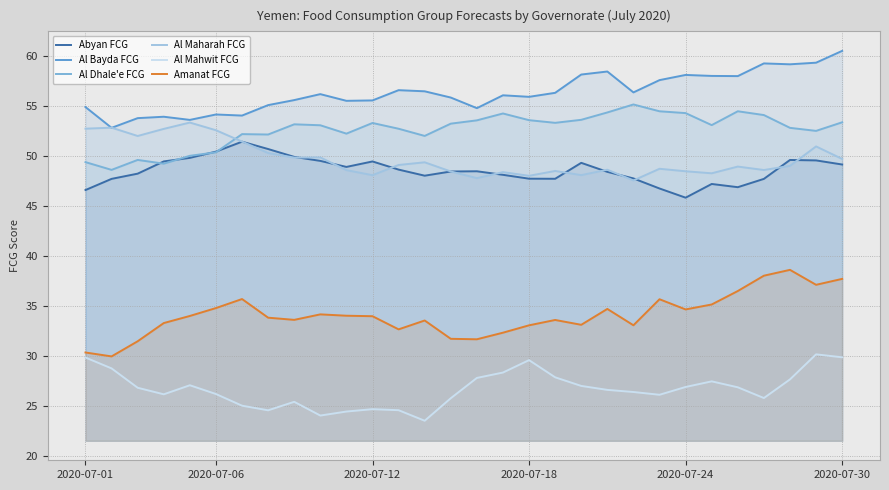

Which series has the largest range (max minus min)?

Amanat FCG